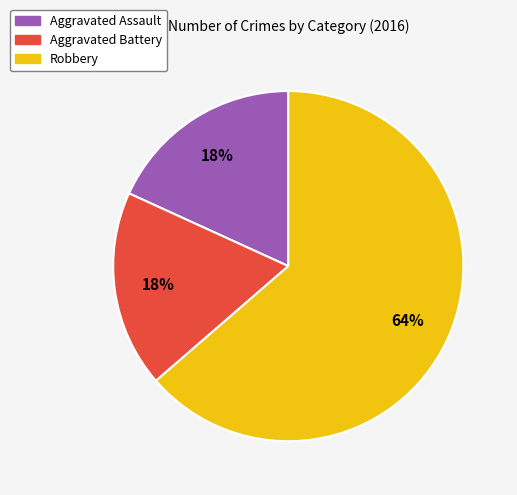

Is the sum of Aggravated Assault and Aggravated Battery greater than half?

No